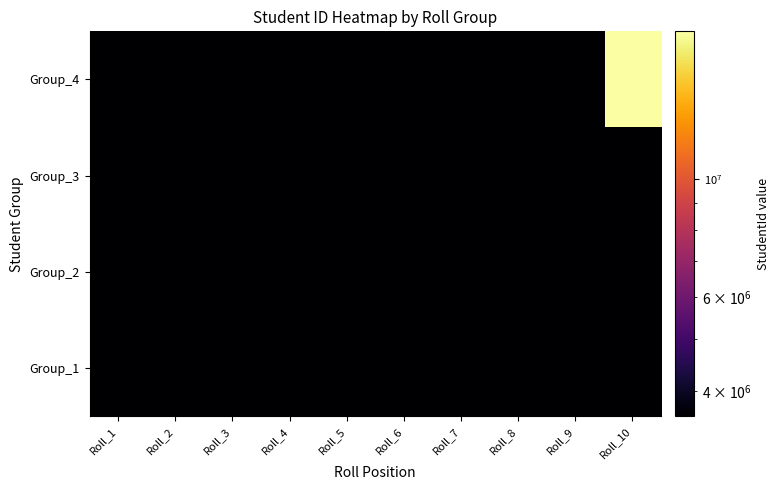

Reading left to right, transcribe all the data shown in this chart.

Group_1: Roll_1=3582292	Roll_2=3582291	Roll_3=3582289	Roll_4=3582290	Roll_5=3582294	Roll_6=3582295	Roll_7=3582293	Roll_8=3582296	Roll_9=3582298	Roll_10=3582297
Group_2: Roll_1=3582299	Roll_2=3582313	Roll_3=3582306	Roll_4=3582315	Roll_5=3582329	Roll_6=3582304	Roll_7=3582300	Roll_8=3582302	Roll_9=3582334	Roll_10=3582307
Group_3: Roll_1=3582328	Roll_2=3582325	Roll_3=3582305	Roll_4=3582301	Roll_5=3582330	Roll_6=3582326	Roll_7=3582322	Roll_8=3582310	Roll_9=3582318	Roll_10=3582312
Group_4: Roll_1=3582320	Roll_2=3582333	Roll_3=3582308	Roll_4=3582321	Roll_5=3582324	Roll_6=3582303	Roll_7=3582323	Roll_8=3582327	Roll_9=3582319	Roll_10=18897679